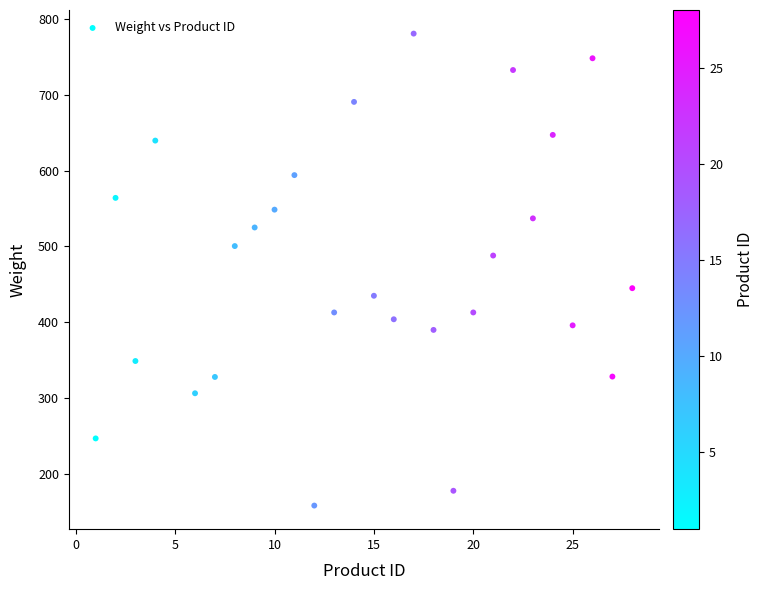

What is the range of X values (max minus min)?

27.0